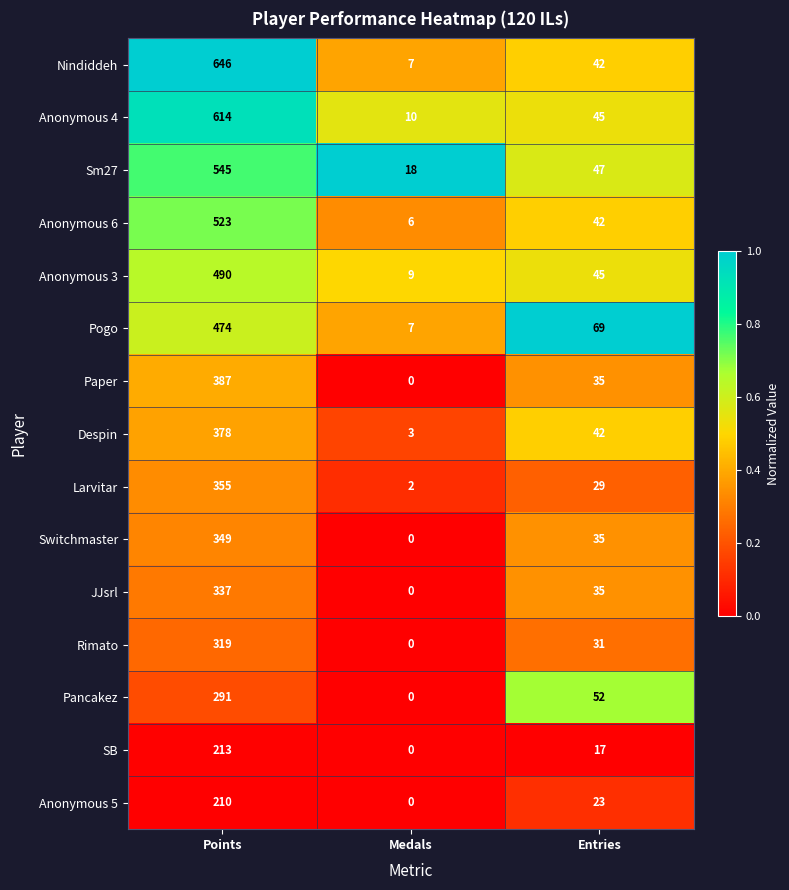

List the labels in order of Anonymous 4 value, largest first.

Points, Entries, Medals